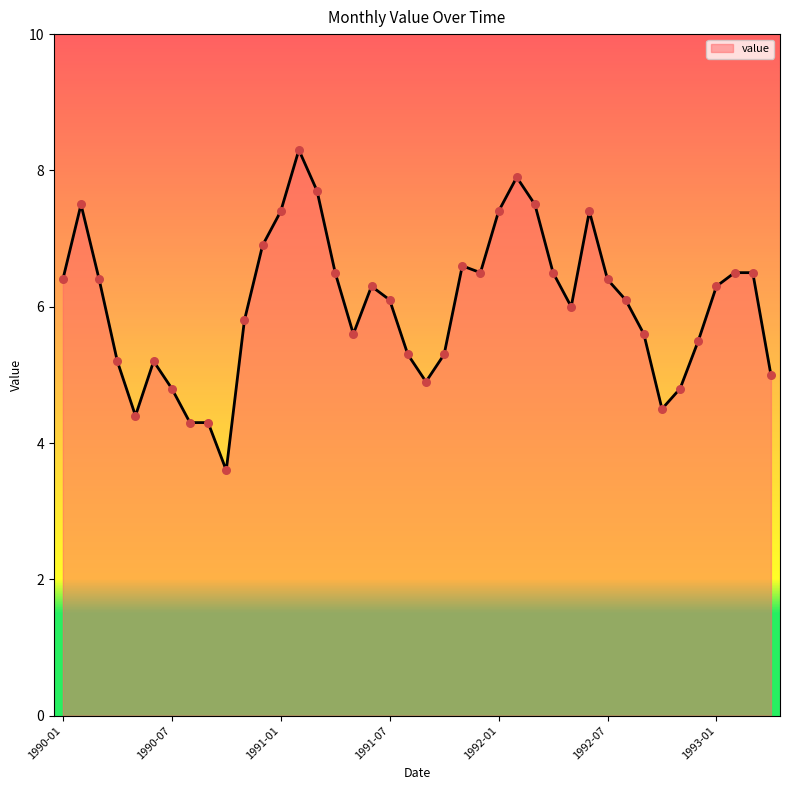

What is the greatest value displayed?

8.3